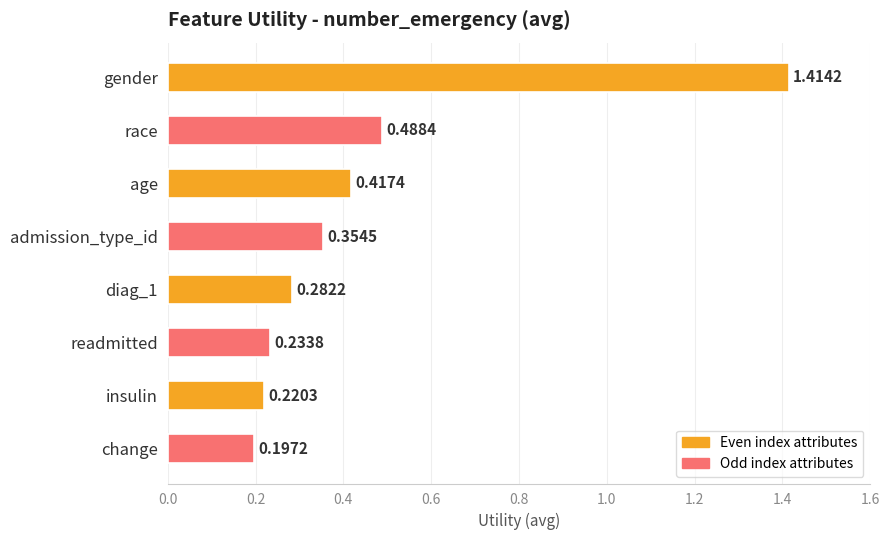

Rank the categories by value from highest to lowest.

gender, race, age, admission_type_id, diag_1, readmitted, insulin, change